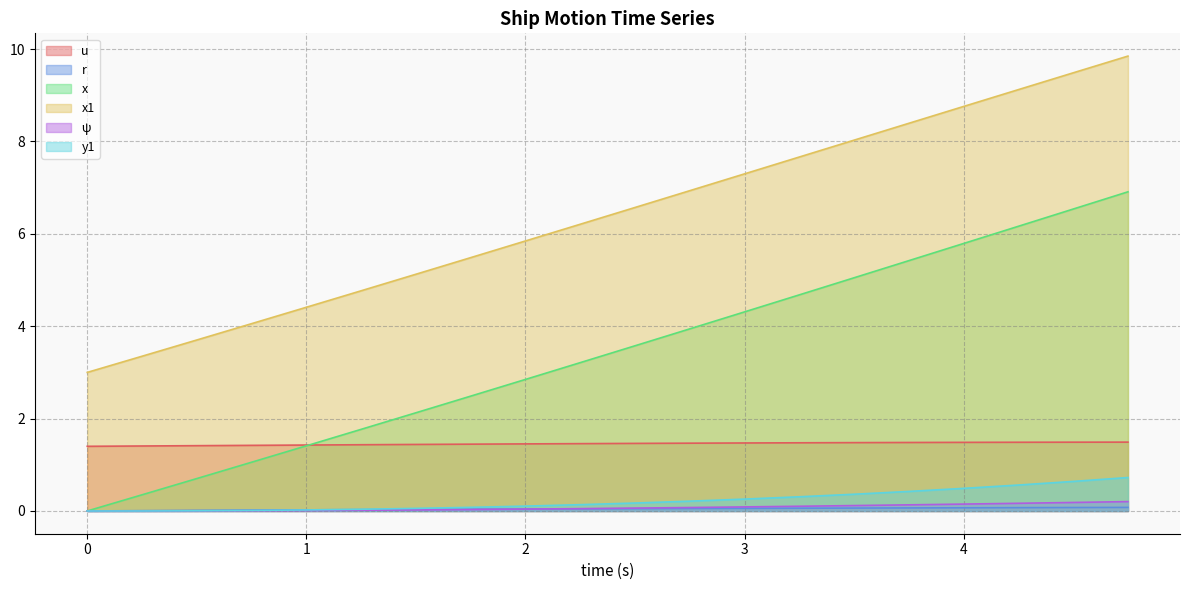

Does the chart have visible grid lines?

Yes